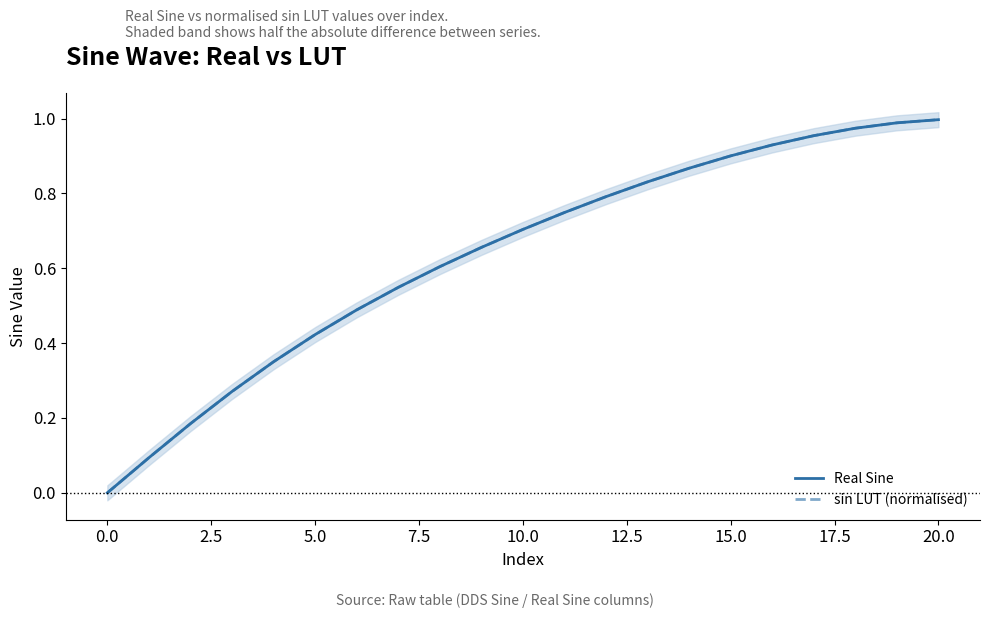

The value of Real Sine at 0.0 is 0.4. True or false?

False